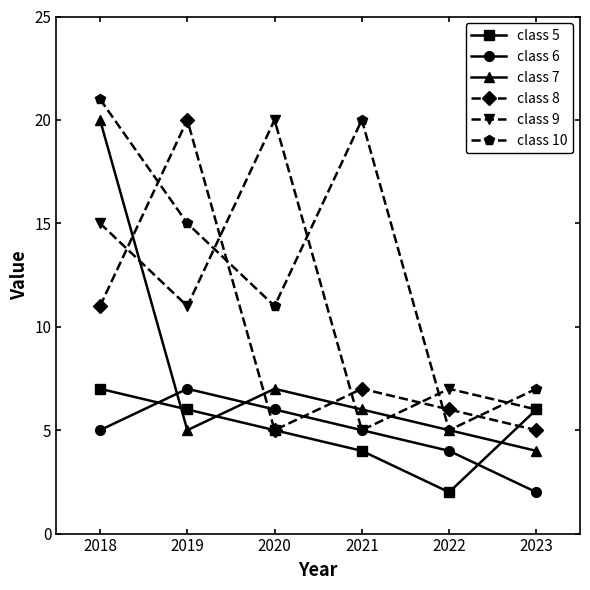

What is the sum of all class 10 values?

79